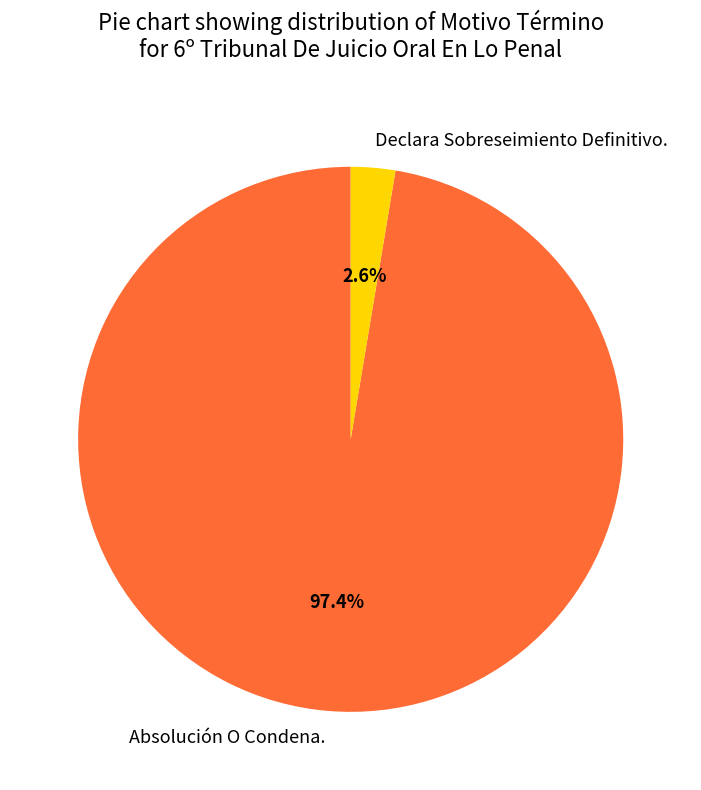

Does any single category account for the majority?

Yes